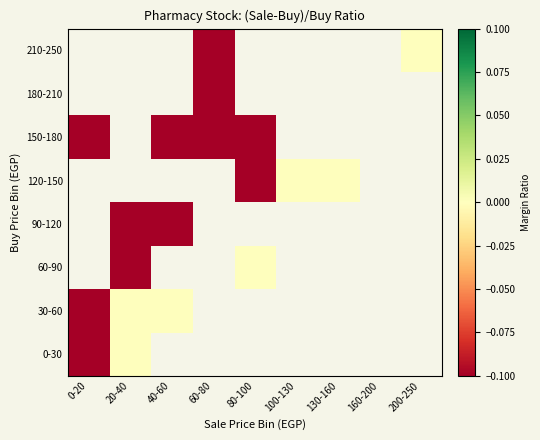

Which category has the lowest value across all series?

0-20